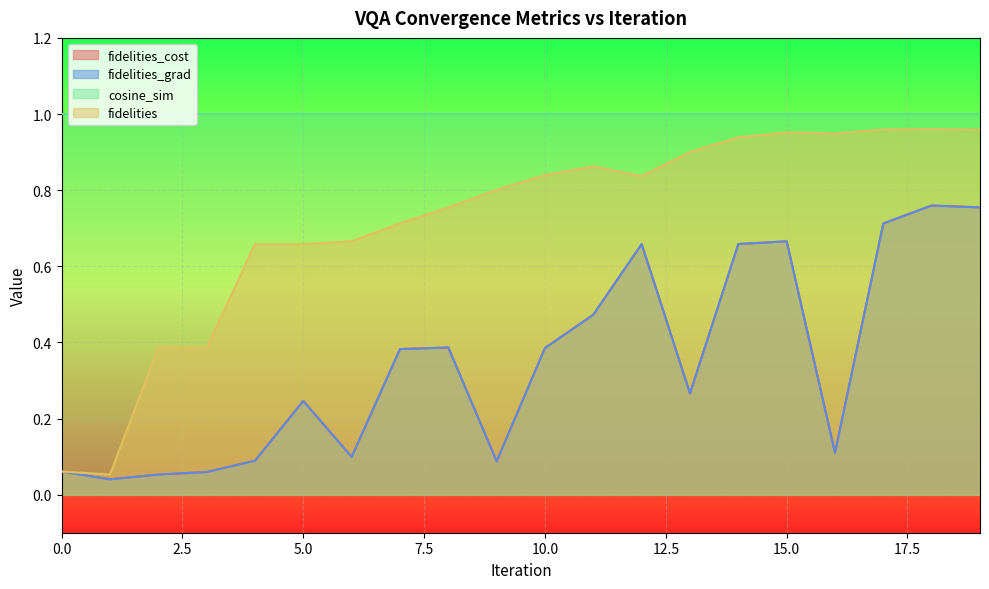

At which category is the sum across all series the highest?

18